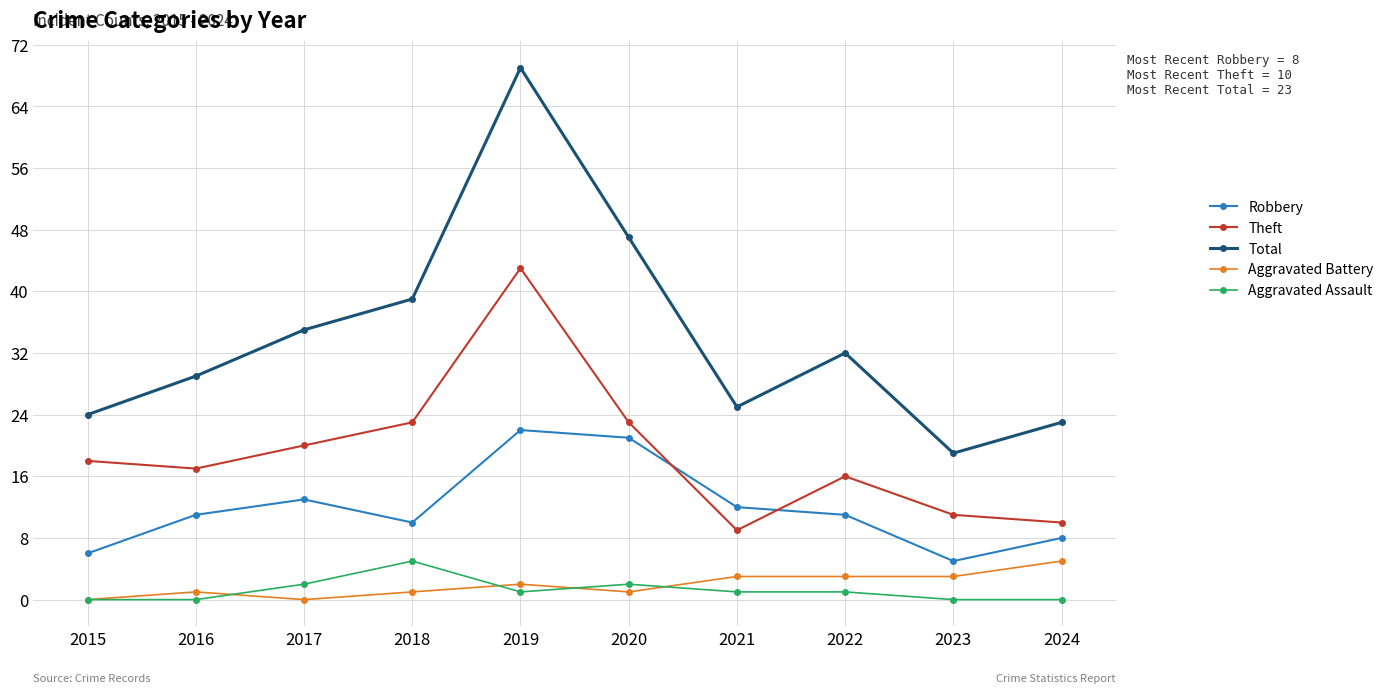

At which category does Robbery reach its first local peak?

2017